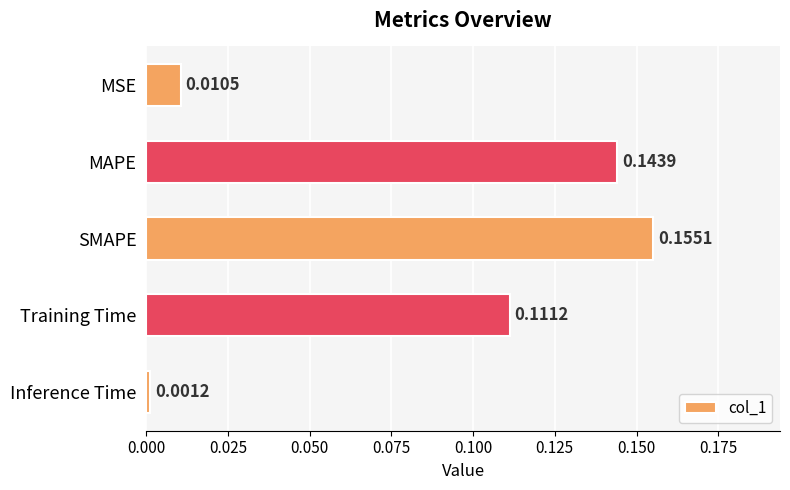

What is the sum of the values at SMAPE and MAPE?

0.3